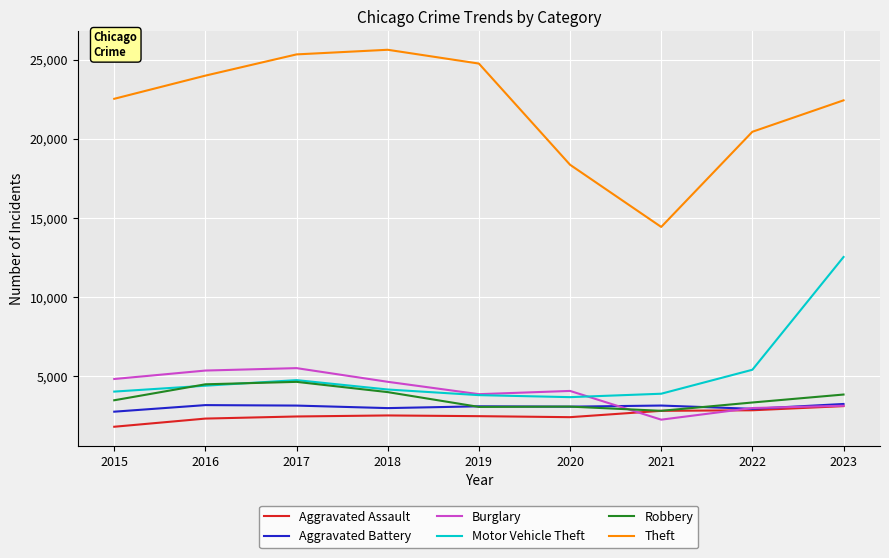

At which category is the sum across all series the highest?

2023